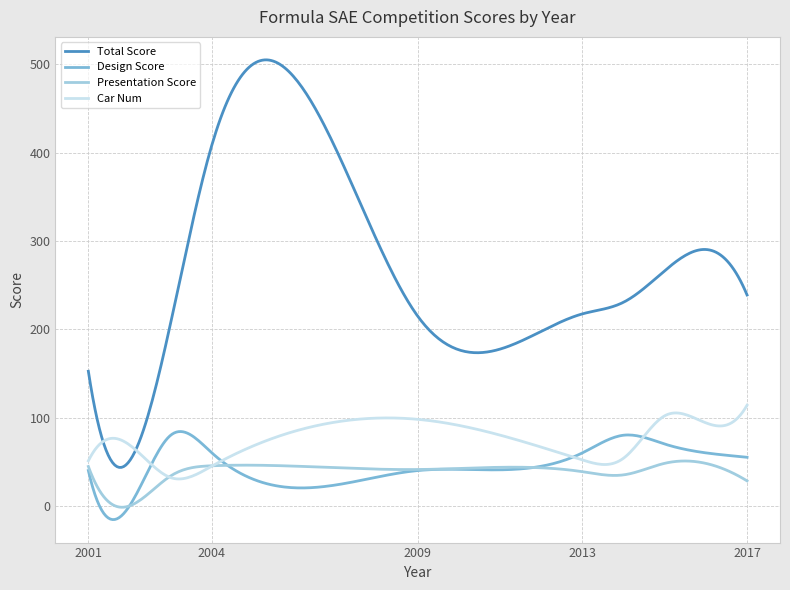

Rank the series by their maximum value, from highest to lowest.

Total Score, Car Num, Design Score, Presentation Score